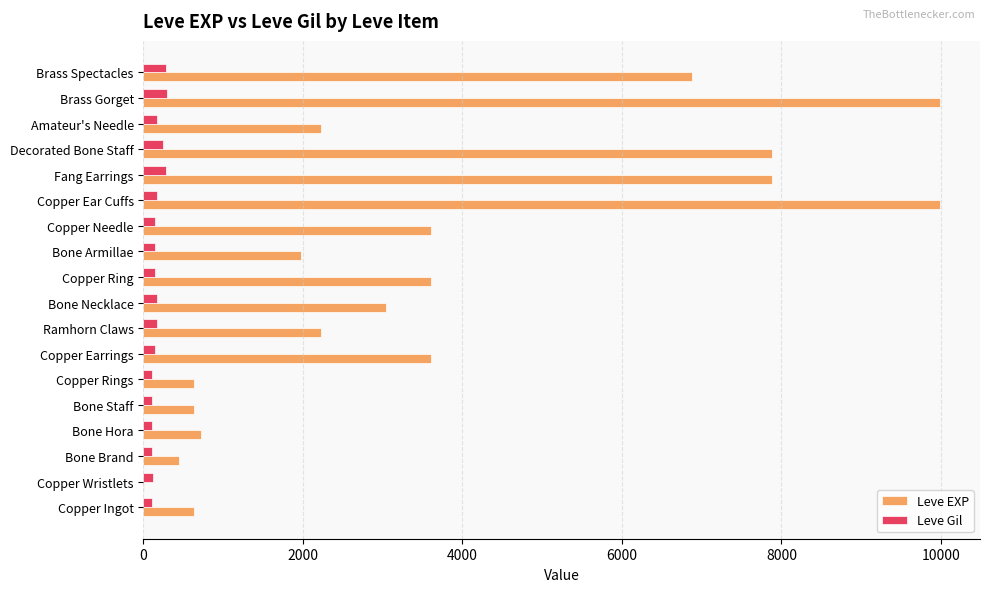

What is the maximum value for Leve EXP?

9990